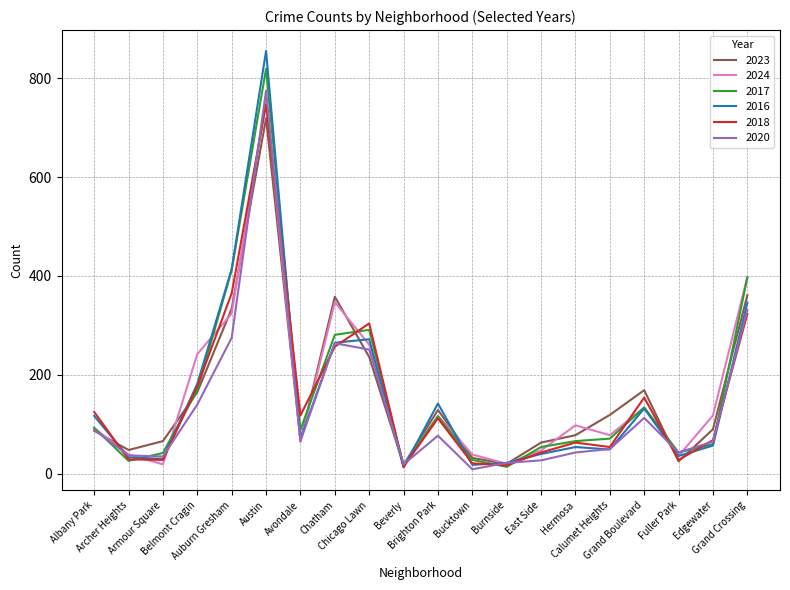

What position from the left is Archer Heights?

2